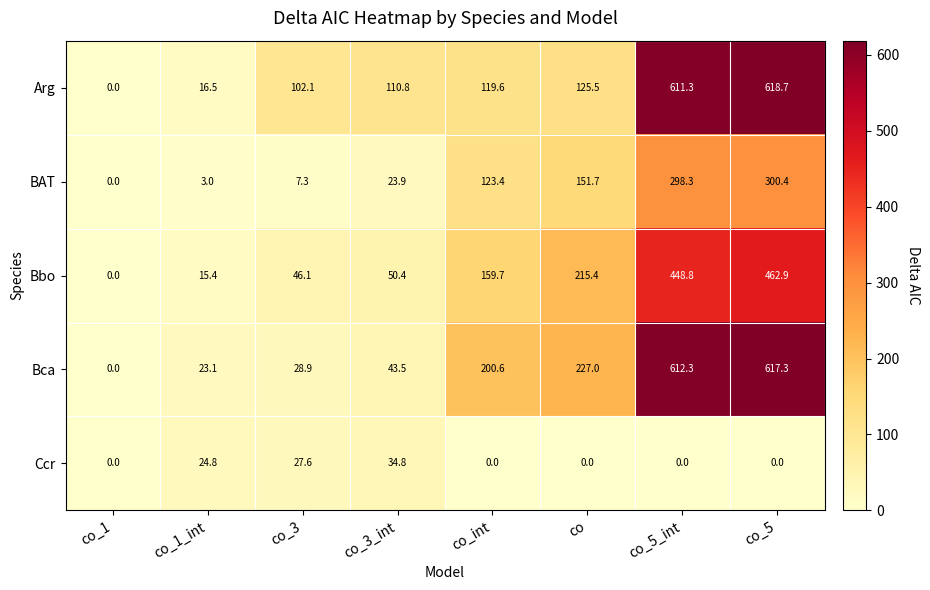

Which series changed the most between co_1_int and co_int?

Bca